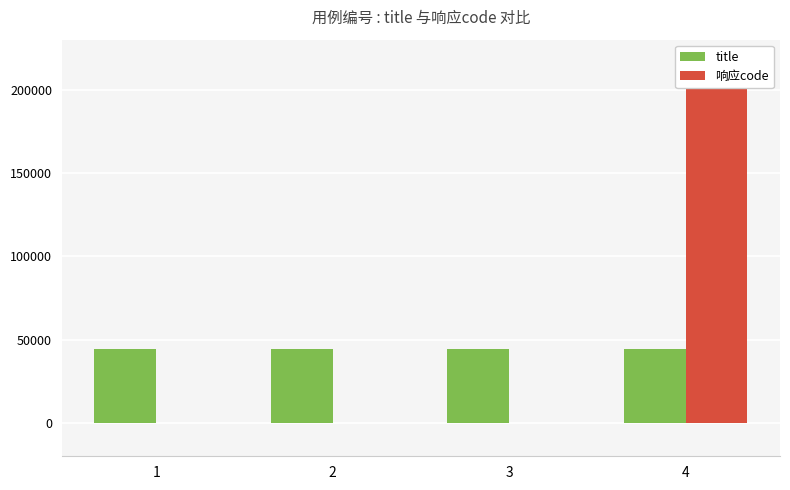

What is the greatest value displayed?

206301